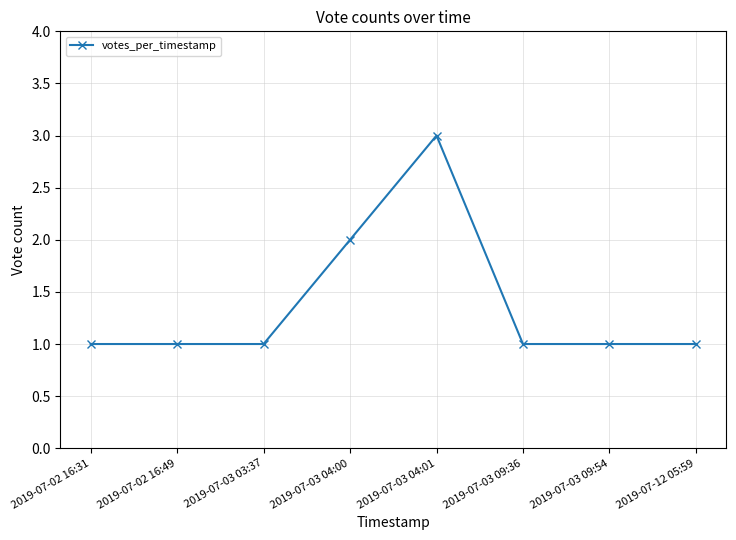

Reading left to right, extract all data points from this chart.

2019-07-02 16:31=1	2019-07-02 16:49=1	2019-07-03 03:37=1	2019-07-03 04:00=2	2019-07-03 04:01=3	2019-07-03 09:36=1	2019-07-03 09:54=1	2019-07-12 05:59=1